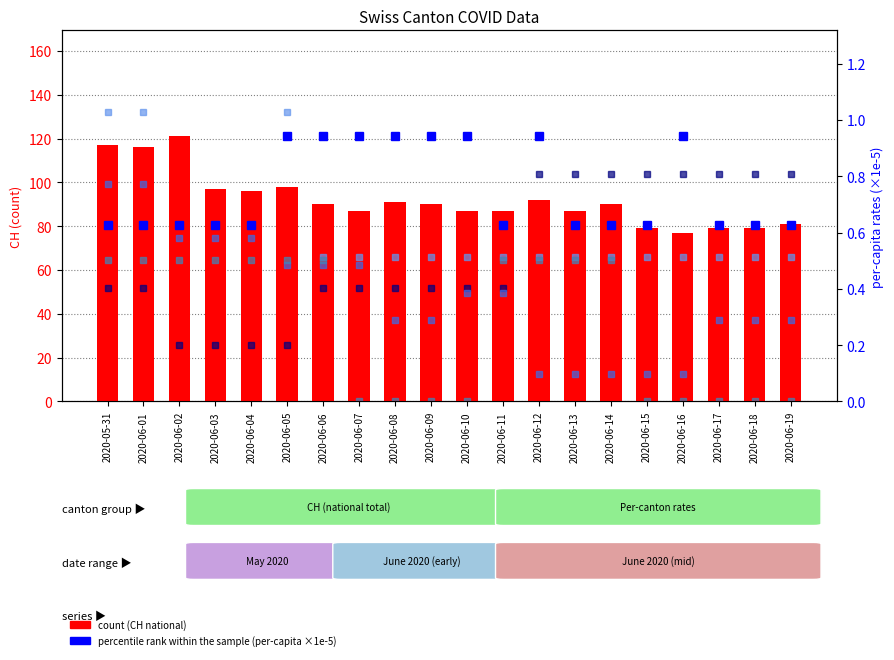

Which label corresponds to the largest value in the chart?

2020-06-02